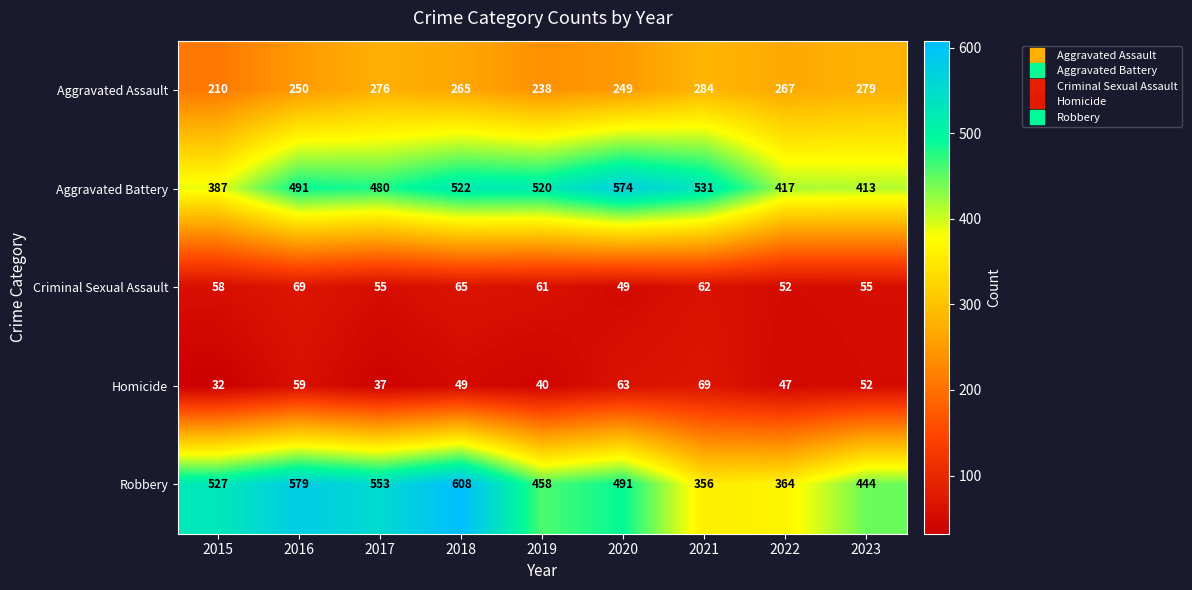

The value of Aggravated Battery at 2020 is 574. True or false?

True